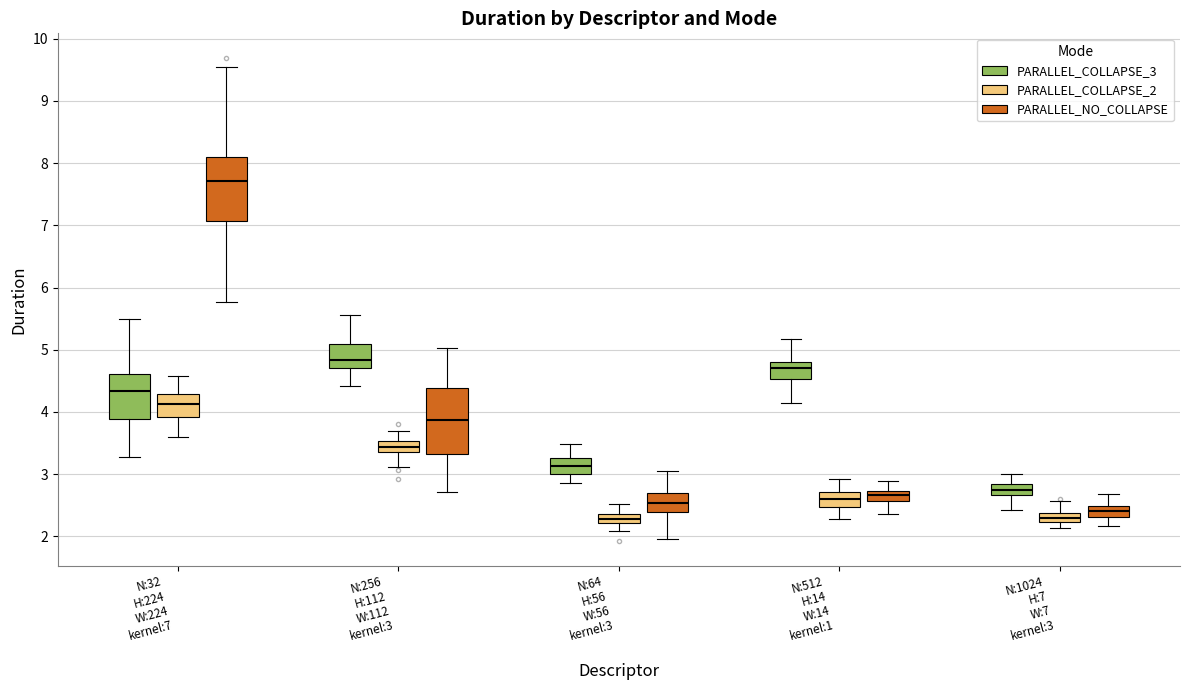

Where does the median line of the box for N:256 H:112 W:112 kernel:3 (PARALLEL_COLLAPSE_3) sit on the y-axis? The values are not printed on the chart, so give them approximately, as read against the axis.

4.8